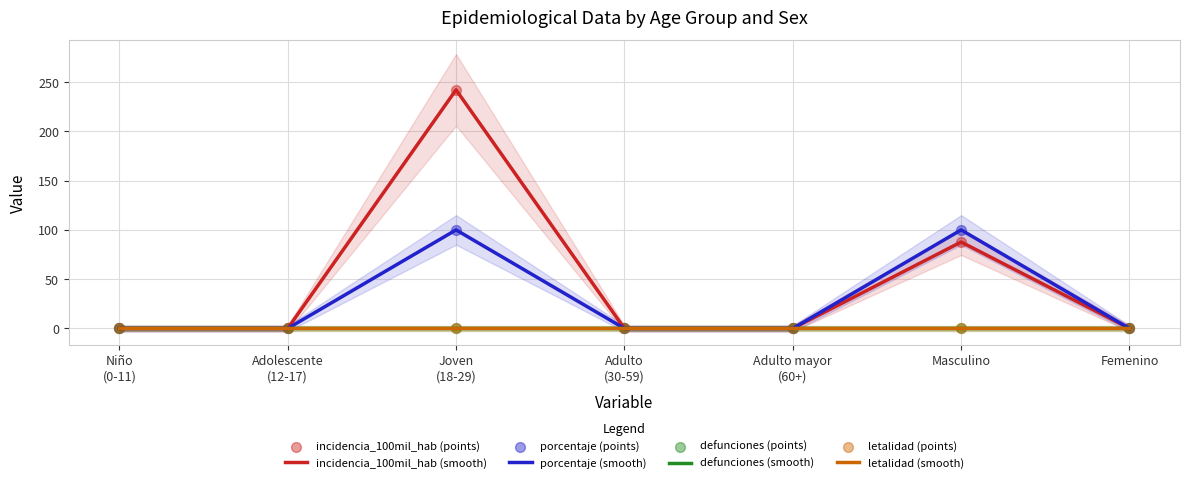

Which series contains the lowest Y value?

incidencia_100mil_hab